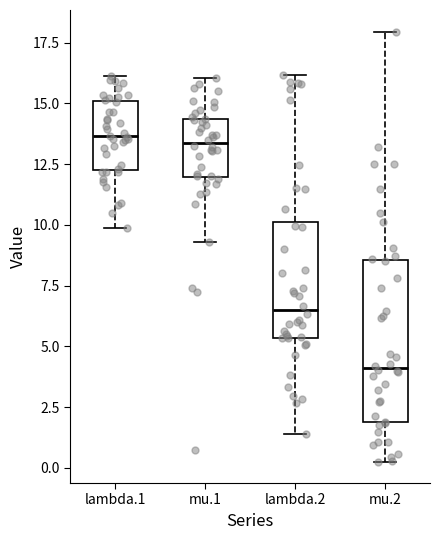

Which box is the tallest, from its lower edge to its upper edge?

mu.2